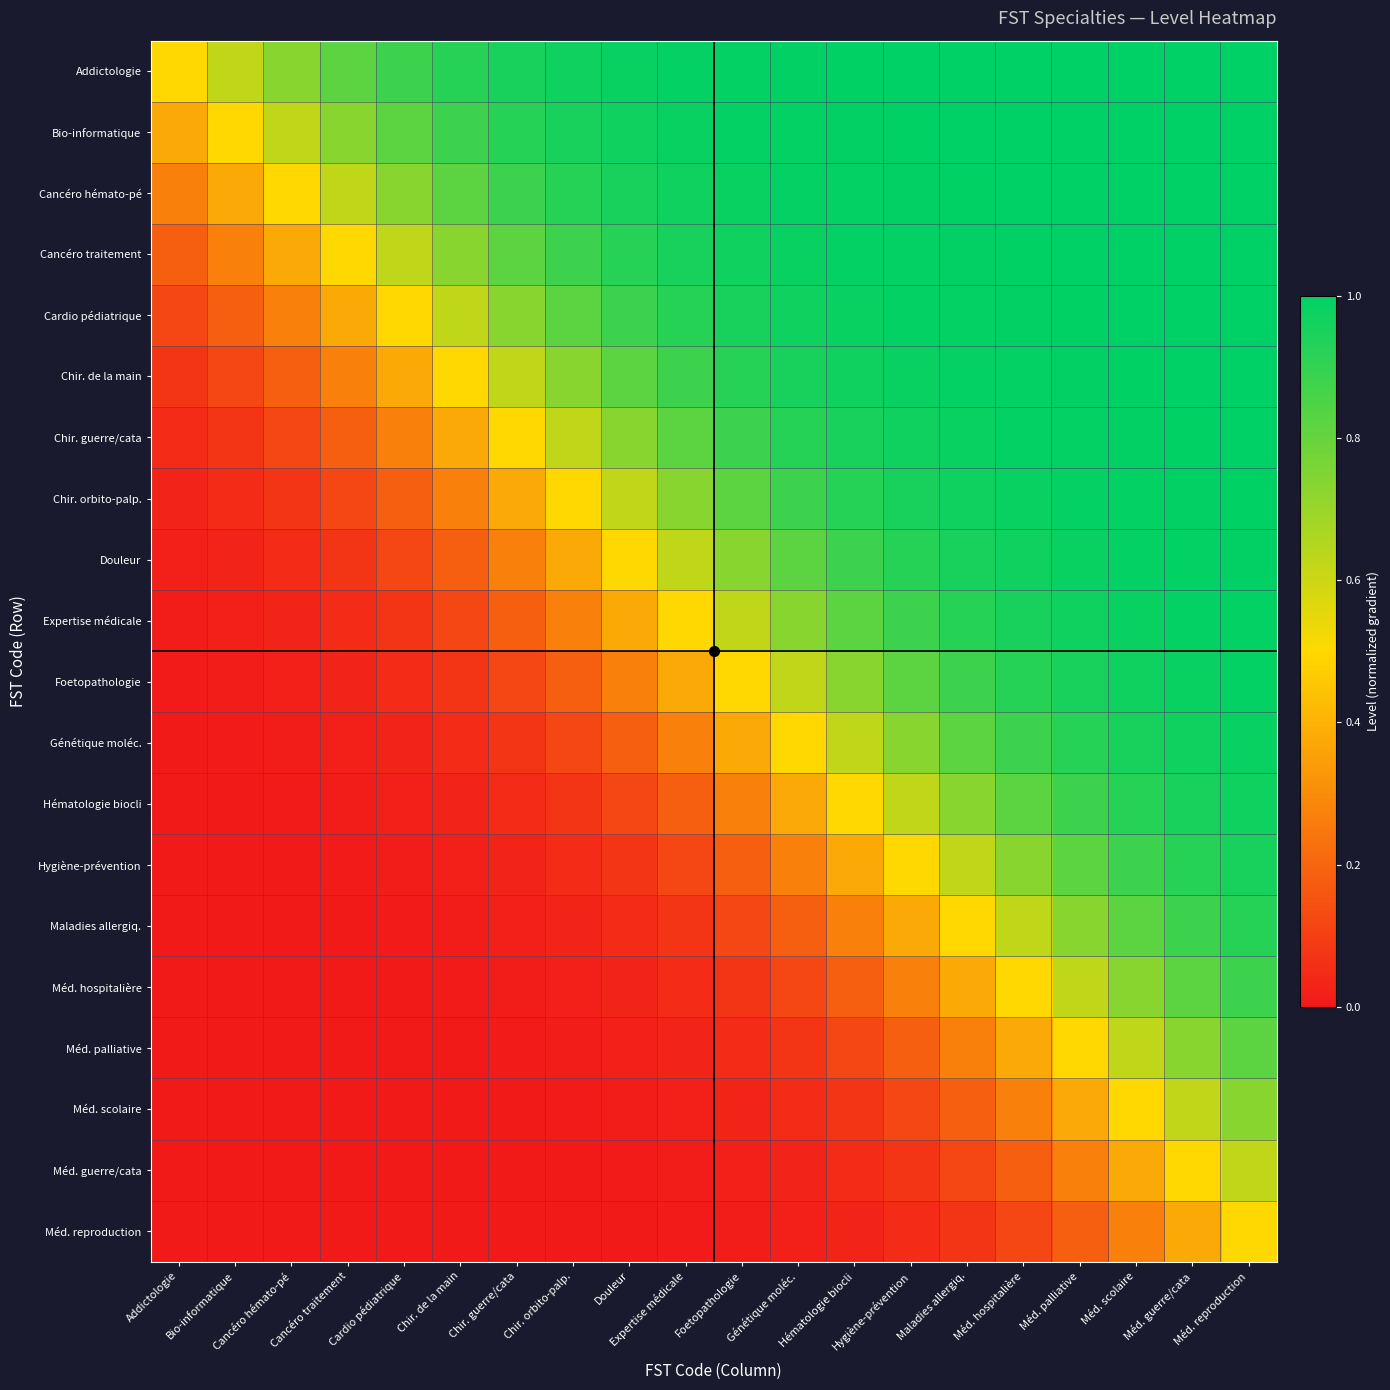

Which series has the largest total across all categories?

Addictologie